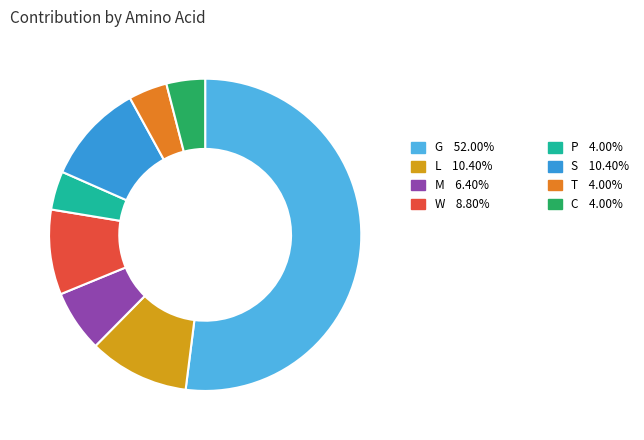

Does any single category account for the majority?

Yes